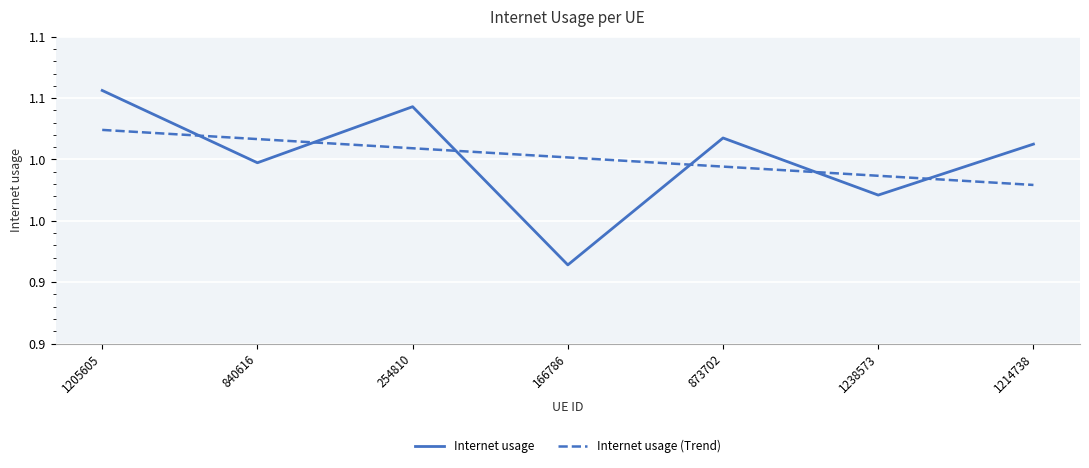

What is the sum of all Internet usage values?

7.0